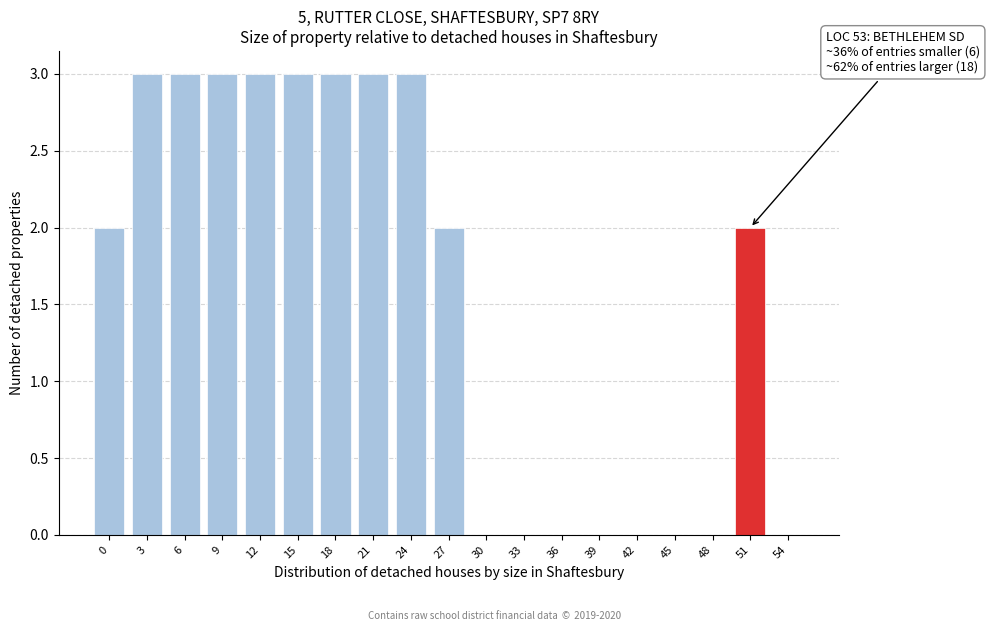

Reading left to right, what are all the values shown in this chart?

0=2	3=3	6=3	9=3	12=3	15=3	18=3	21=3	24=3	27=2	30=0	33=0	36=0	39=0	42=0	45=0	48=0	51=2	54=0